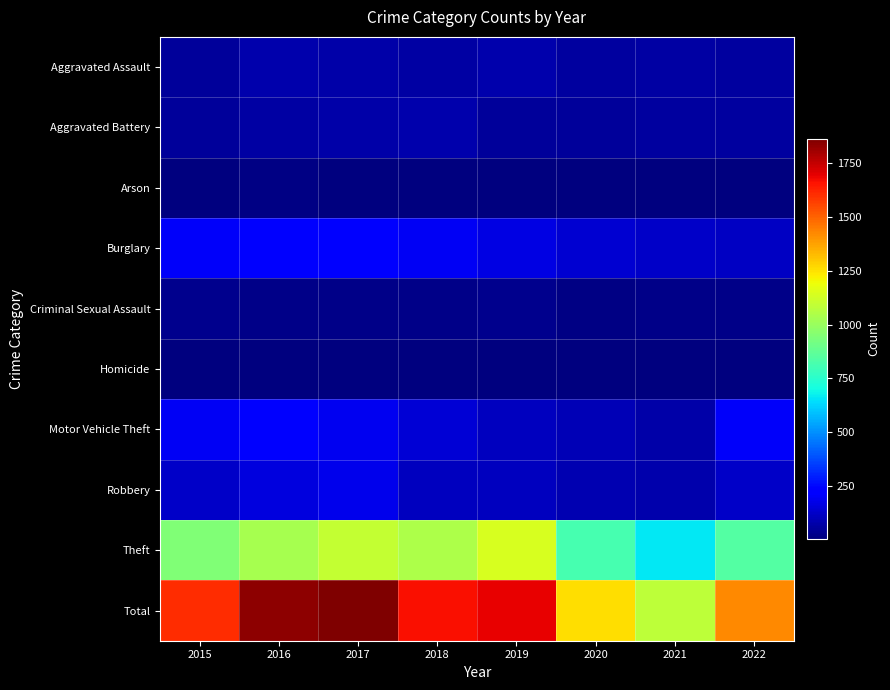

Reading right to left, extract all data points from this chart.

Aggravated Assault: 2022=58	2021=62	2020=58	2019=77	2018=62	2017=70	2016=81	2015=48
Aggravated Battery: 2022=55	2021=57	2020=50	2019=49	2018=79	2017=69	2016=64	2015=53
Arson: 2022=3	2021=5	2020=7	2019=5	2018=7	2017=7	2016=12	2015=8
Burglary: 2022=118	2021=122	2020=138	2019=167	2018=196	2017=223	2016=233	2015=200
Criminal Sexual Assault: 2022=21	2021=21	2020=13	2019=29	2018=24	2017=21	2016=22	2015=28
Homicide: 2022=5	2021=5	2020=5	2019=4	2018=4	2017=4	2016=4	2015=5
Motor Vehicle Theft: 2022=204	2021=75	2020=91	2019=112	2018=143	2017=190	2016=233	2015=195
Robbery: 2022=121	2021=78	2020=83	2019=110	2018=107	2017=184	2016=158	2015=124
Theft: 2022=841	2021=660	2020=811	2019=1138	2018=1045	2017=1096	2016=1031	2015=942
Total: 2022=1426	2021=1085	2020=1256	2019=1691	2018=1667	2017=1864	2016=1838	2015=1603